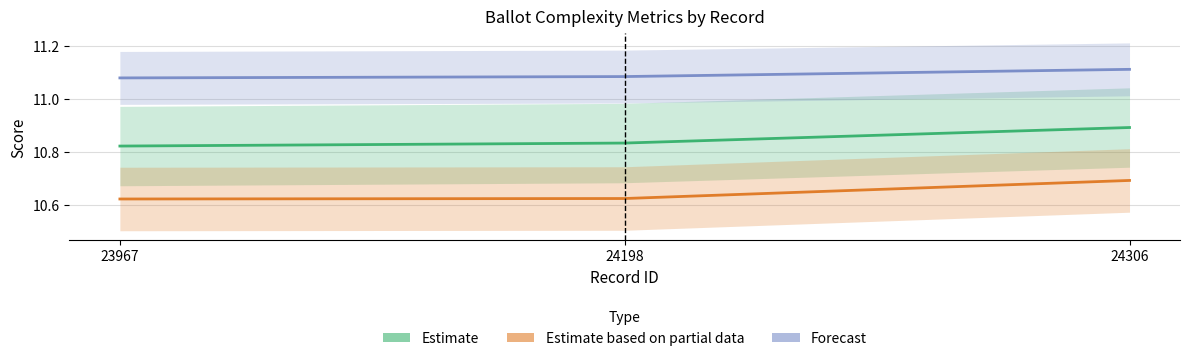

Which series has the largest range (max minus min)?

Estimate